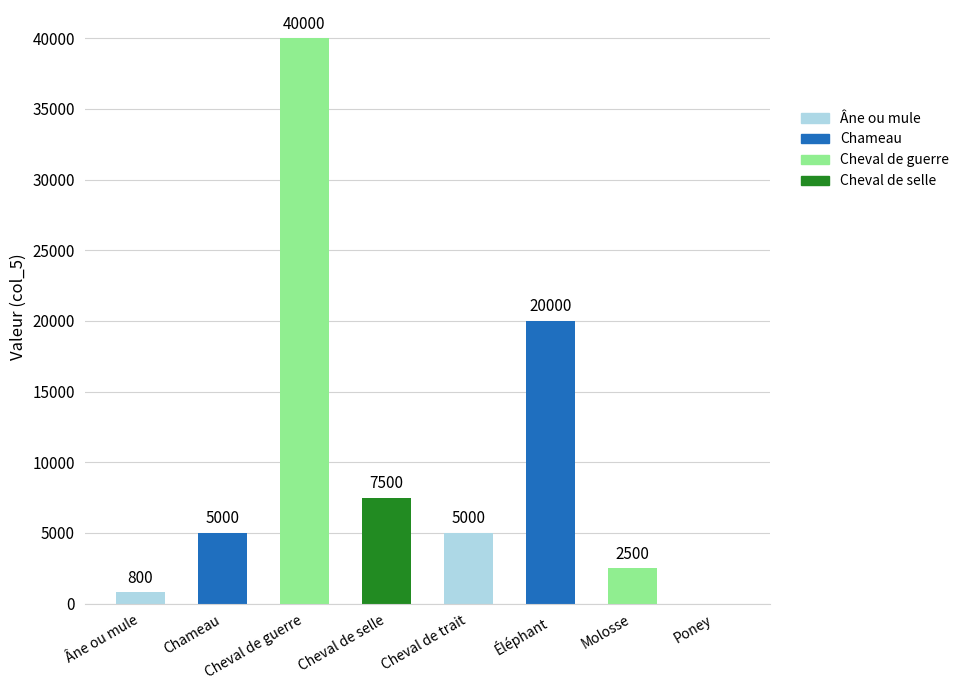

True or false: the data shows 0 at Poney.

True